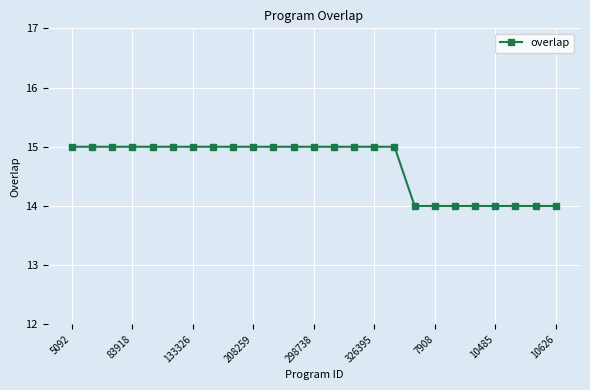

What is the value of the 13th point from the left?

15